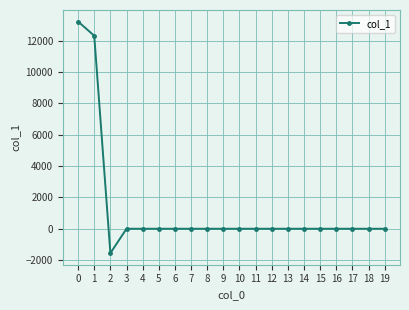

The value at 8 is 0.0. True or false?

True